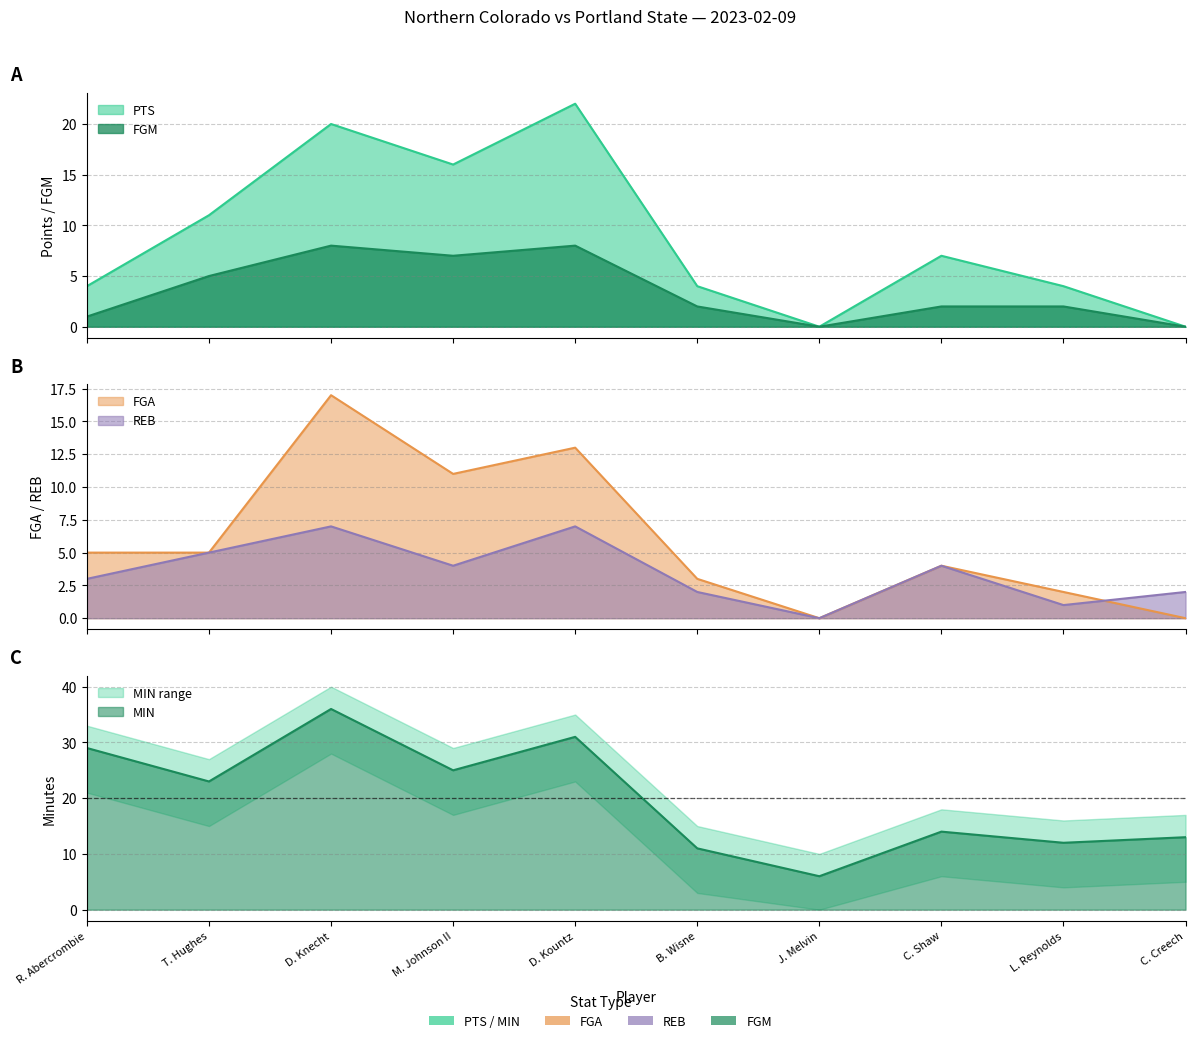

Count the FGM values in the range 1 to 7.

6